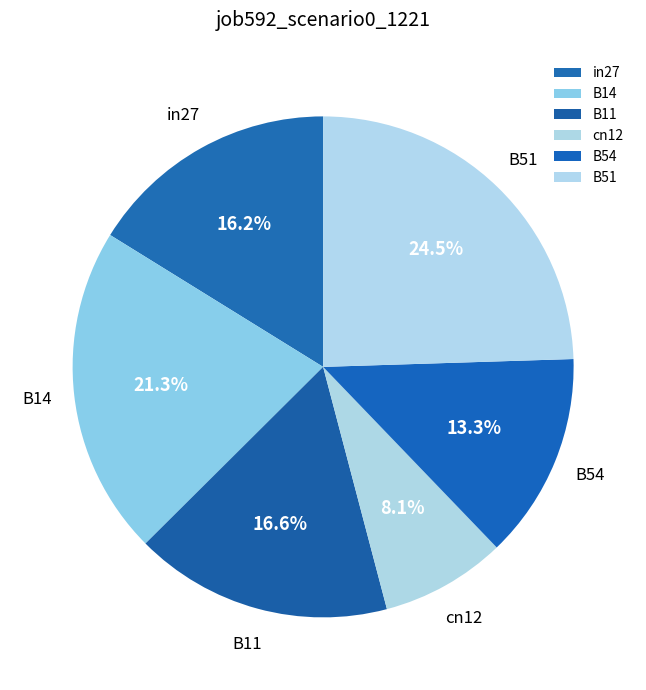

What is the largest slice in the pie chart?

B51